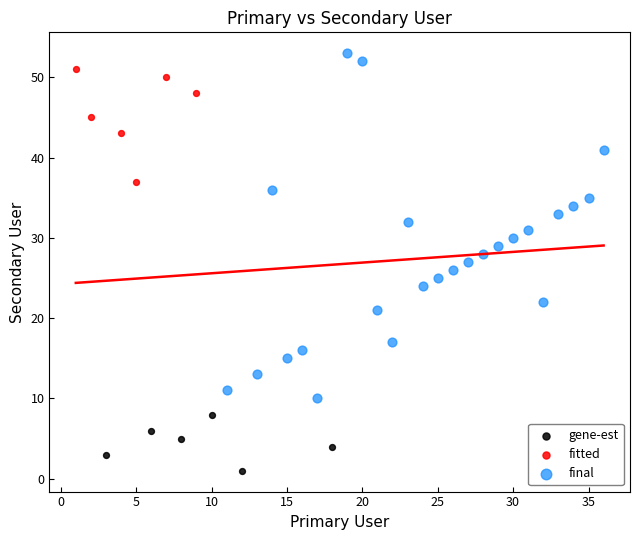

Which series contains the lowest Y value?

gene-est